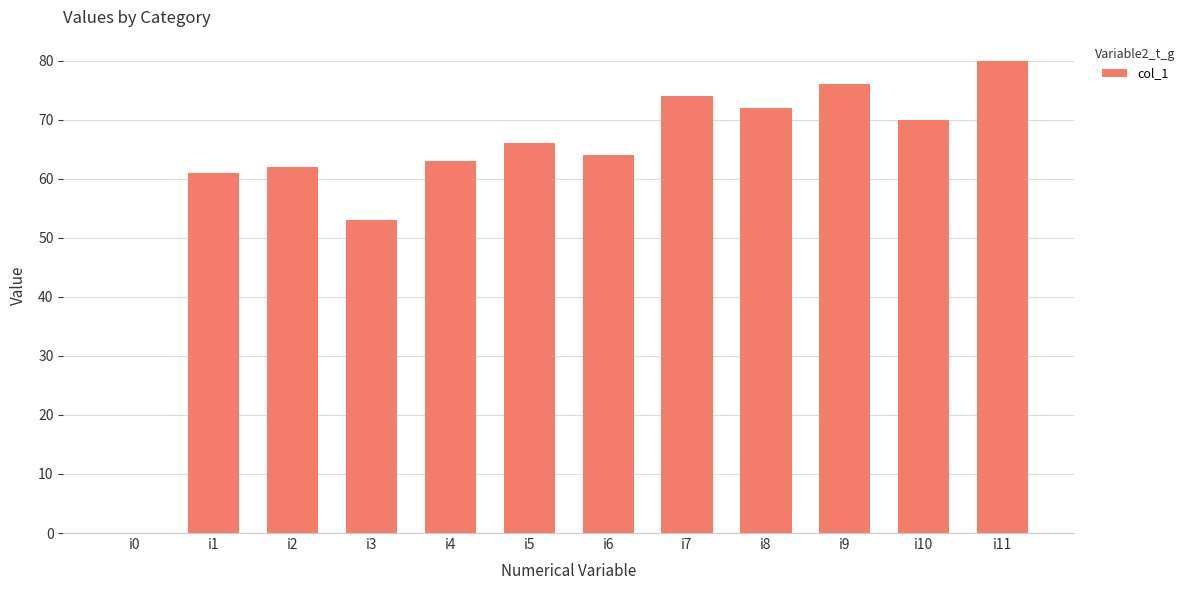

At which category does the chart reach its peak across all series?

i11